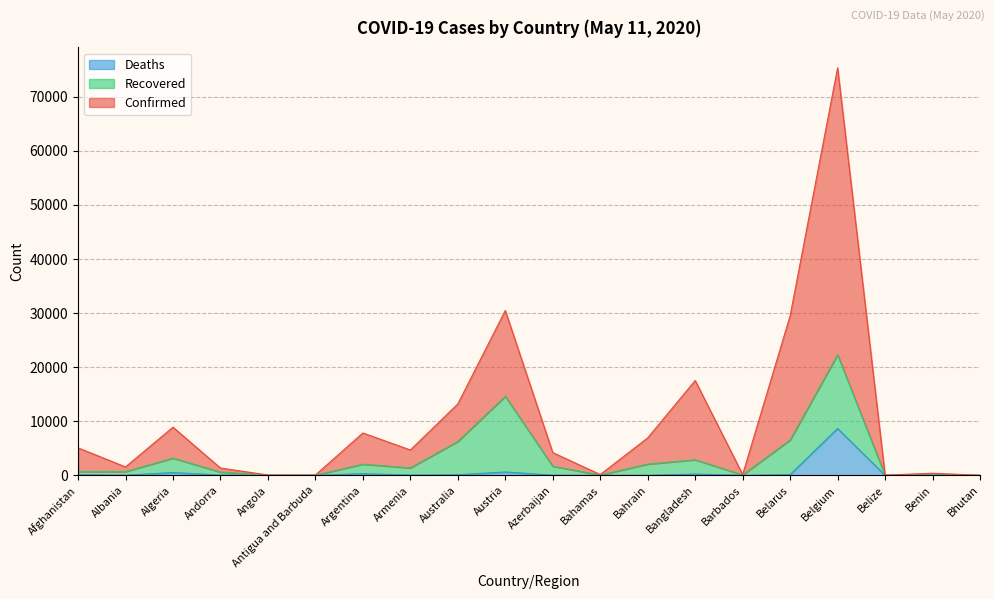

At which category does Confirmed reach its first local peak?

Algeria